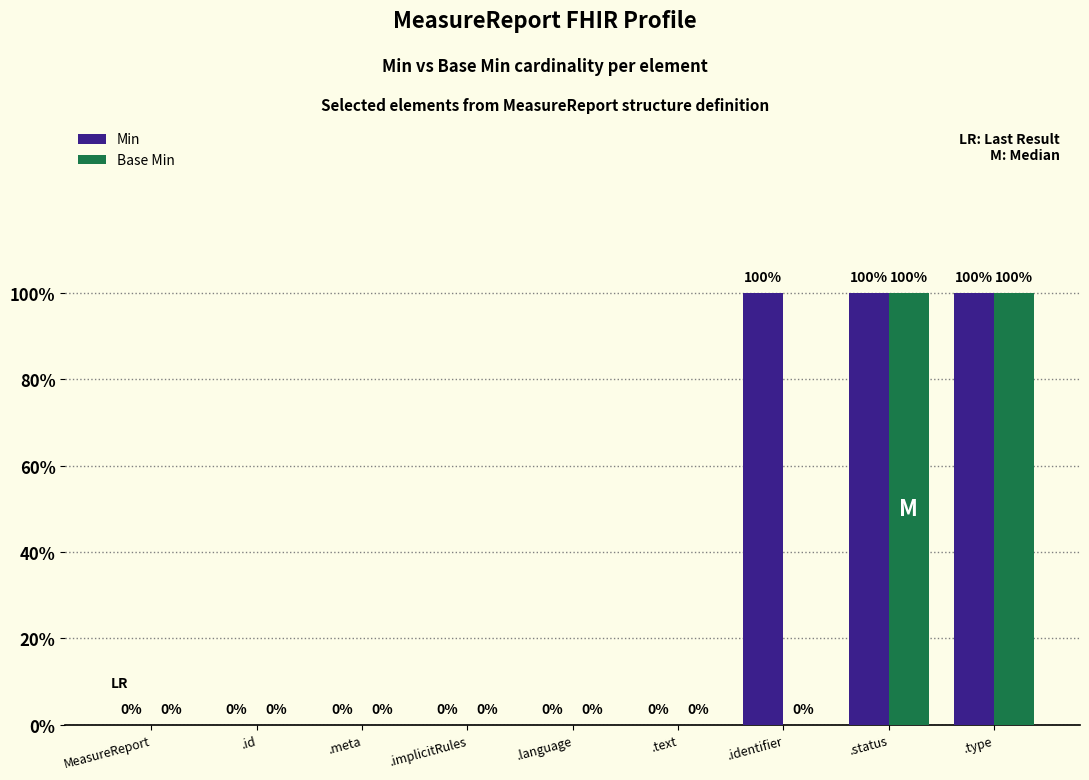

Are the bars horizontal?

No